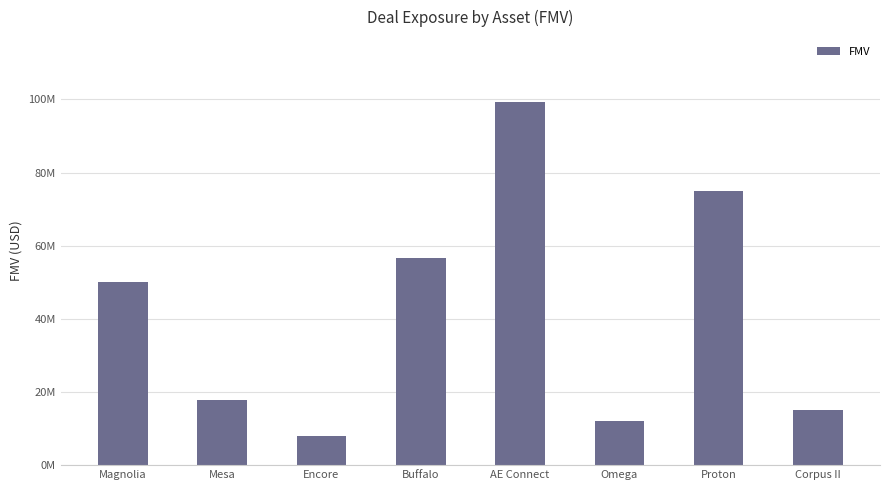

What is the change in value from Mesa to Corpus II?

-2775560.0